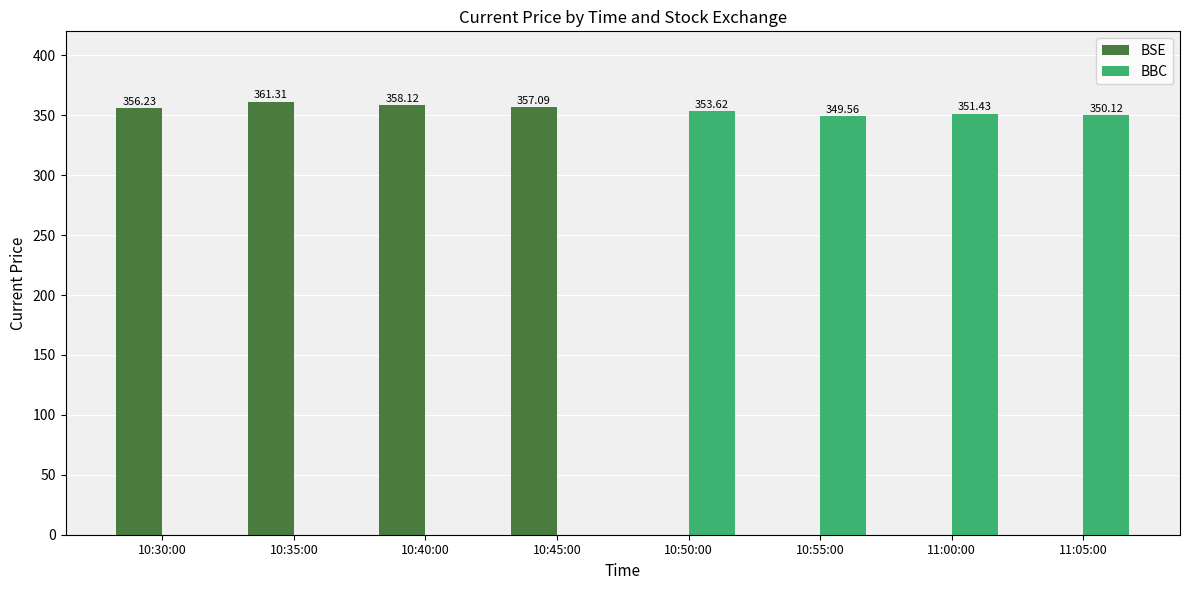

At 10:45:00, list the series in order from largest to smallest.

BSE, BBC